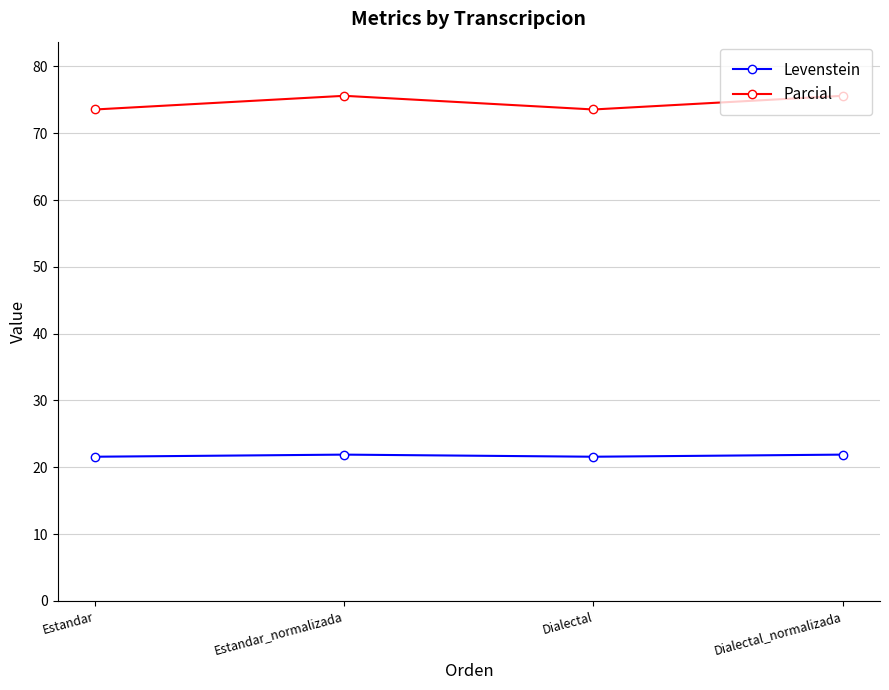

What is the minimum value for Levenstein?

21.6